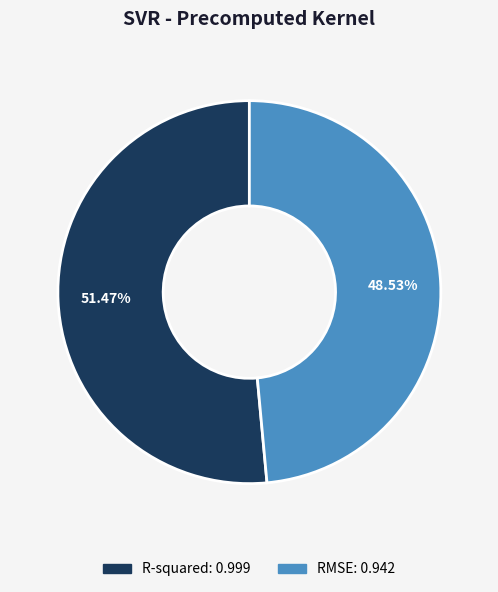

To the nearest percent, what percentage of the pie is RMSE?

49%